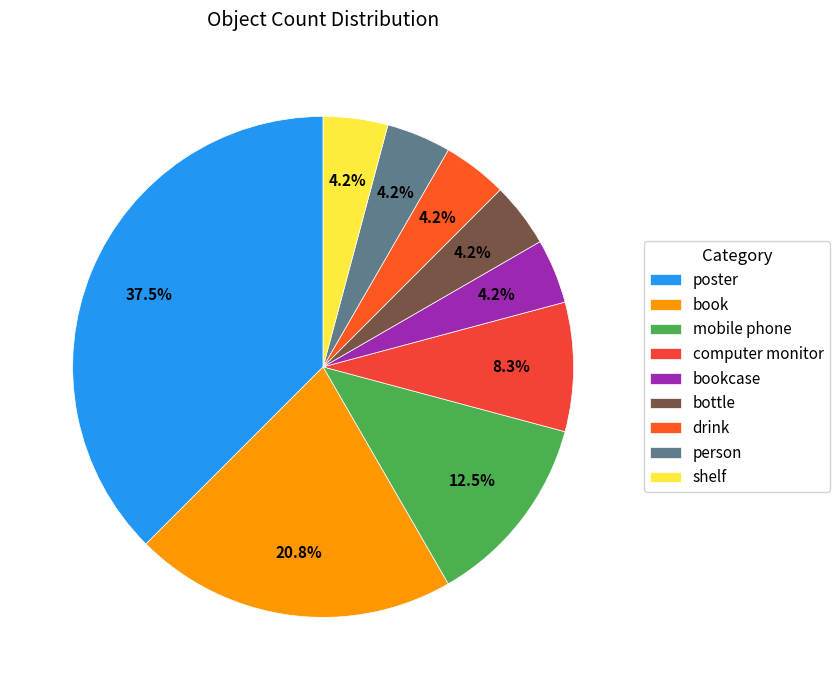

What is the change in value from book to shelf?

-4